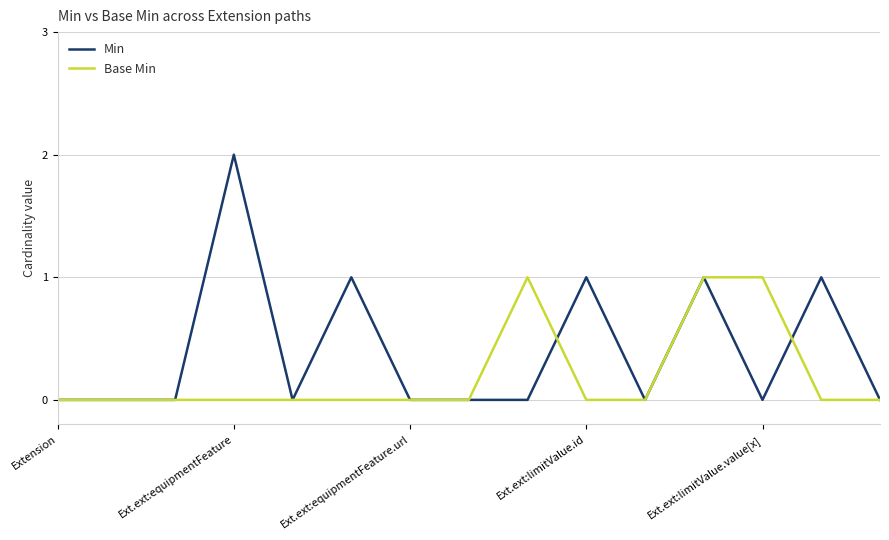

Does the chart have visible grid lines?

Yes